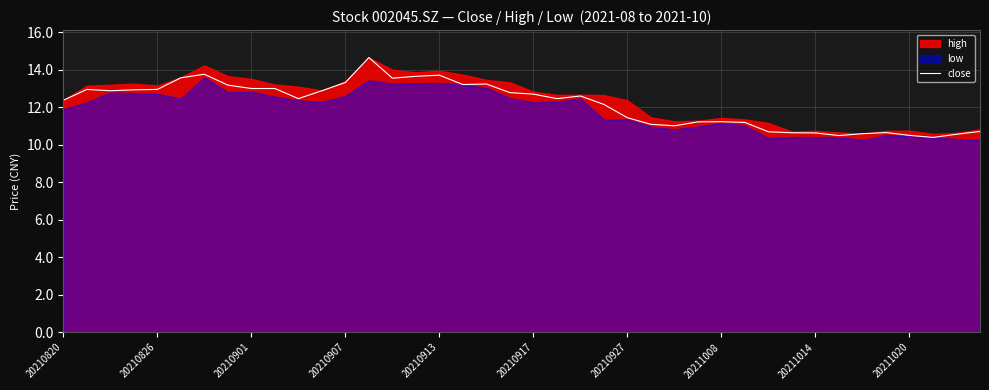

What is the ratio of the value at 14 to the value at 30?

1.3